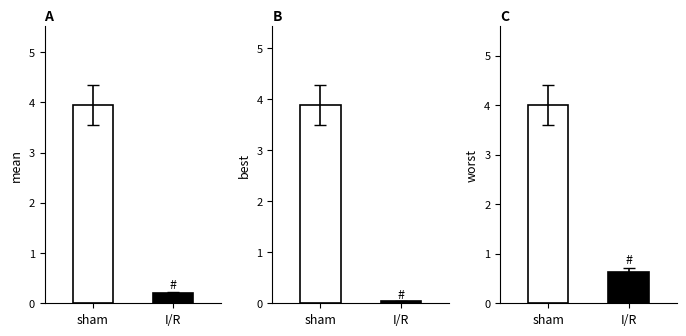

The value of mean at I/R is 0.4. True or false?

False